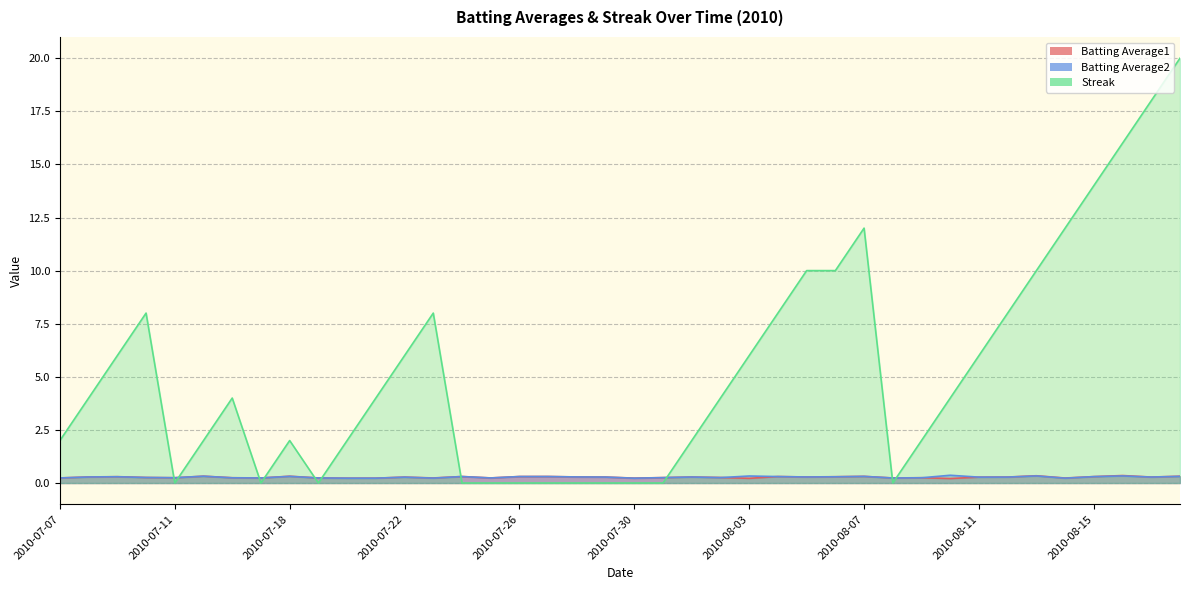

Reading right to left, transcribe all the data shown in this chart.

Batting Average1: 0.3	0.3	0.4	0.3	0.2	0.3	0.3	0.3	0.2	0.2	0.2	0.3	0.3	0.3	0.3	0.2	0.3	0.3	0.3	0.2	0.3	0.3	0.3	0.3	0.2	0.3	0.2	0.3	0.2	0.2	0.2	0.3	0.2	0.2	0.3	0.2	0.3	0.3	0.3	0.2
Batting Average2: 0.3	0.3	0.3	0.3	0.2	0.3	0.3	0.3	0.4	0.2	0.2	0.3	0.3	0.3	0.3	0.3	0.3	0.3	0.3	0.2	0.3	0.3	0.3	0.3	0.2	0.3	0.2	0.3	0.2	0.2	0.2	0.3	0.2	0.2	0.3	0.2	0.3	0.3	0.3	0.2
Streak: 20.0	18.0	16.0	14.0	12.0	10.0	8.0	6.0	4.0	2.0	0.0	12.0	10.0	10.0	8.0	6.0	4.0	2.0	0.0	0.0	0.0	0.0	0.0	0.0	0.0	0.0	8.0	6.0	4.0	2.0	0.0	2.0	0.0	4.0	2.0	0.0	8.0	6.0	4.0	2.0